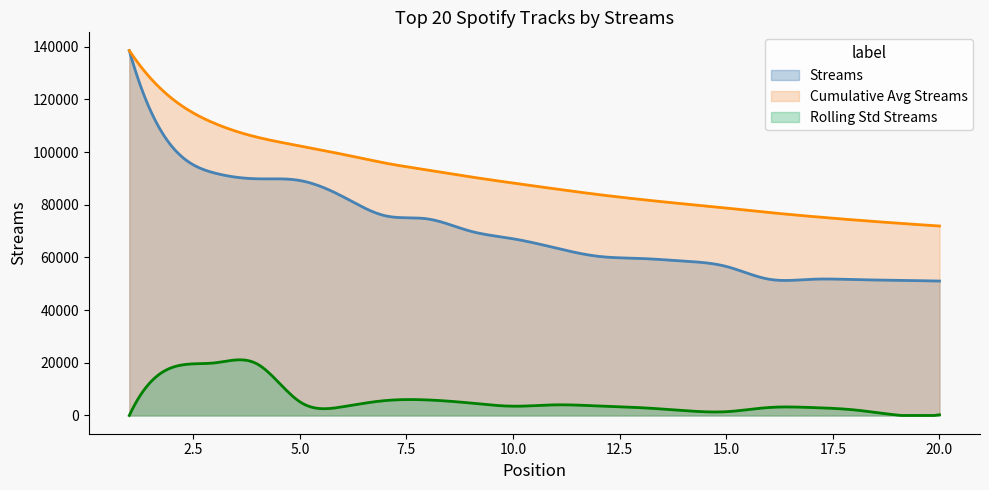

At which label is the value closest to 94812?

3